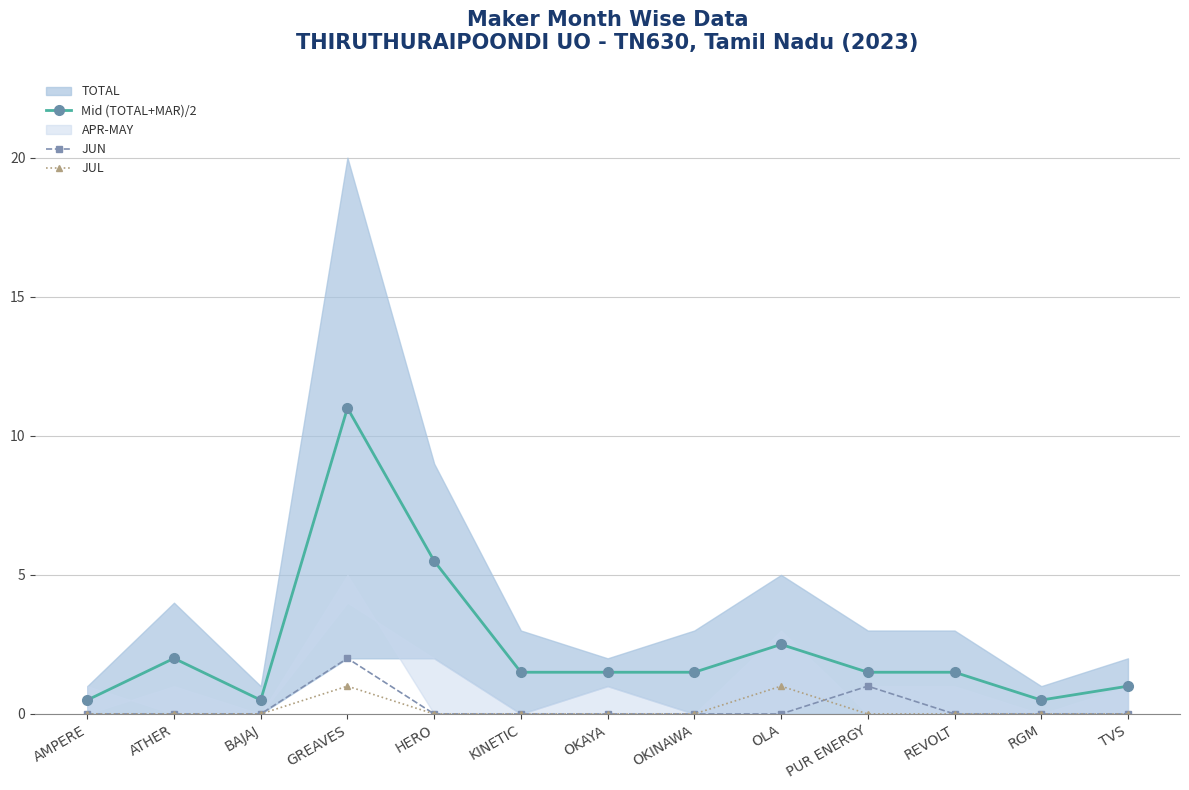

What is the label of the 12th point from the right?

ATHER